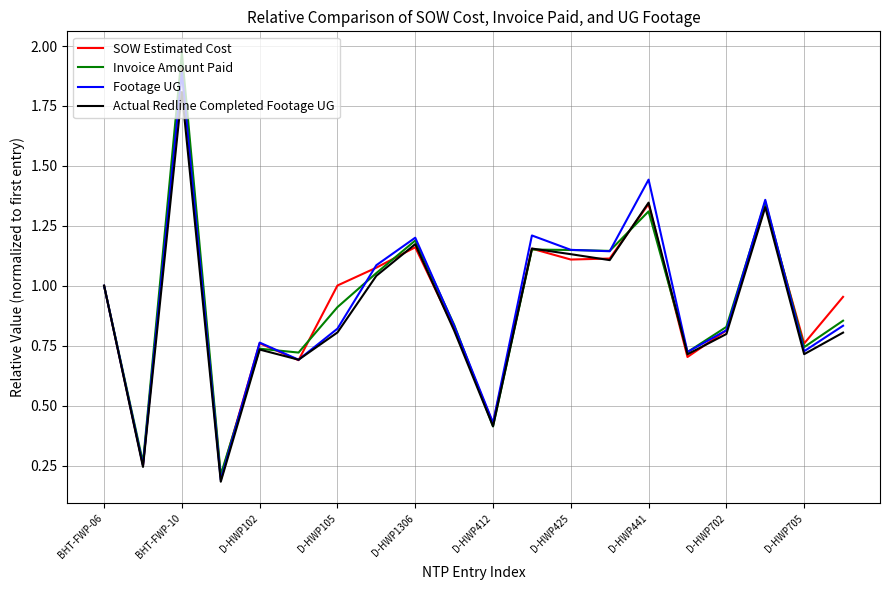

True or false: Invoice Amount Paid and Footage UG cross at least once.

True